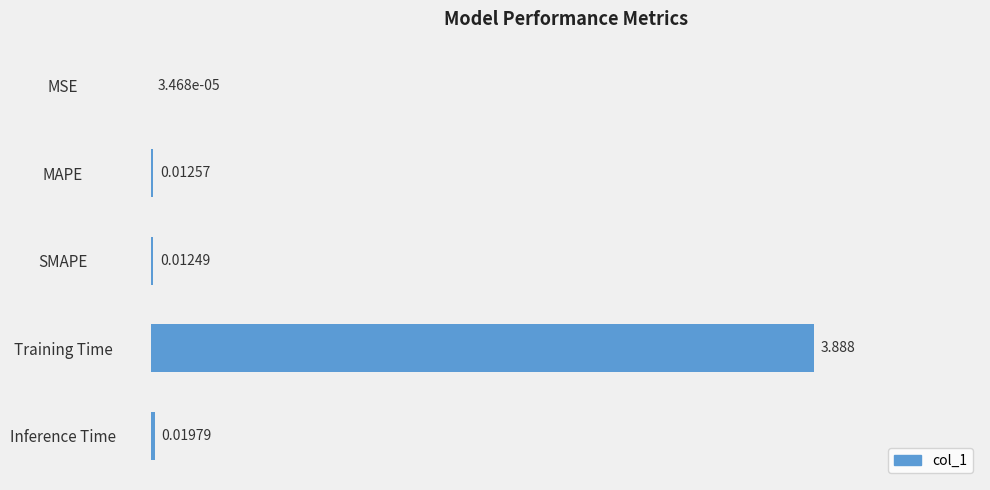

Where is the data nearest to the value 1?

Inference Time